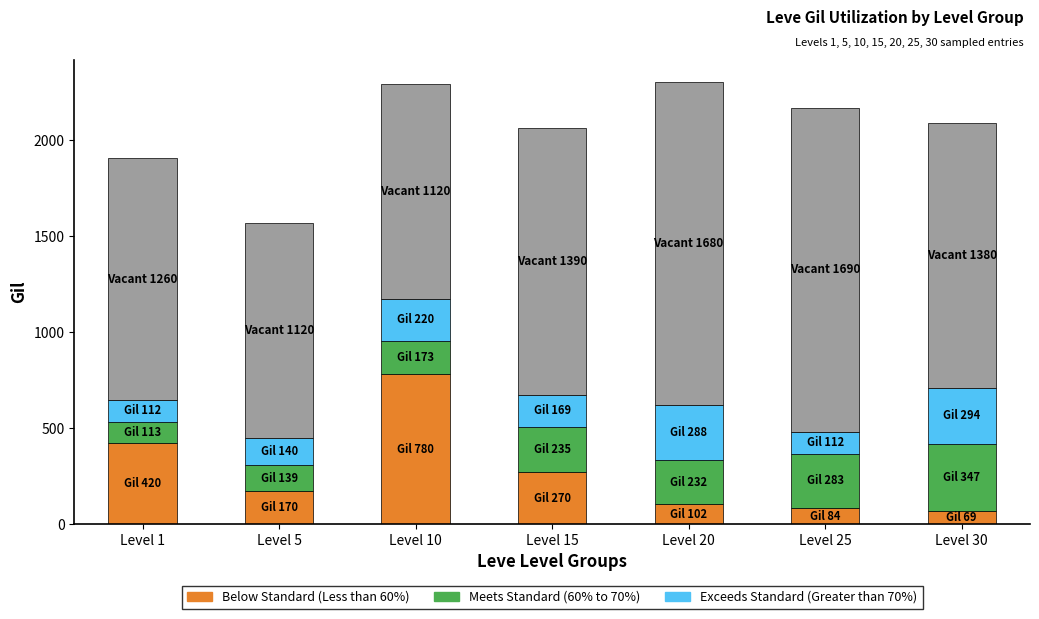

Count the number of data series in this chart.

3